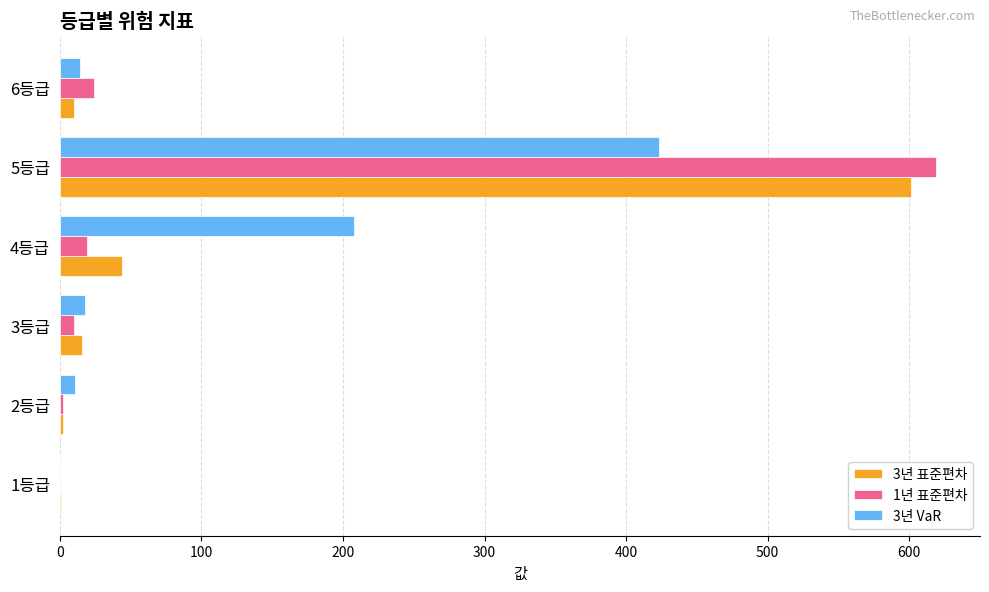

At which category is the sum across all series the highest?

5등급